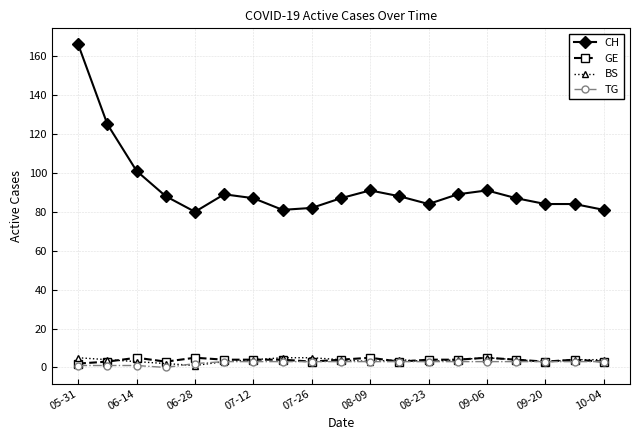

True or false: CH and BS cross at least once.

False